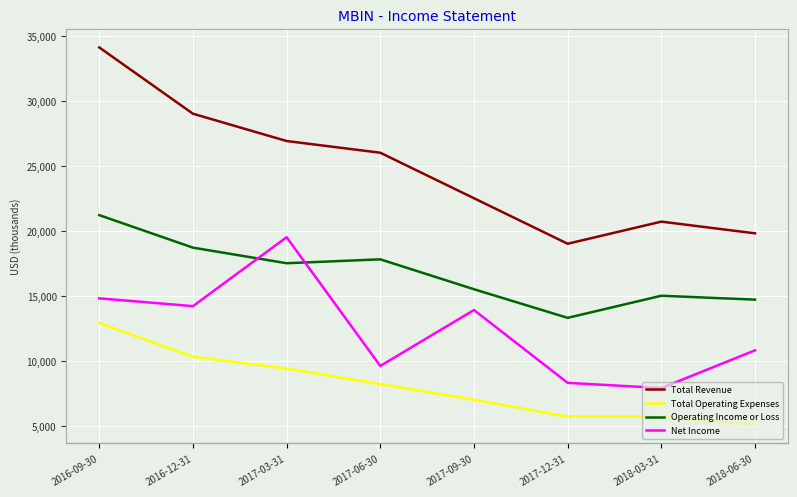

Reading left to right, what are all the values shown in this chart?

Total Revenue: 2016-09-30=34100	2016-12-31=29000	2017-03-31=26900	2017-06-30=26000	2017-09-30=22500	2017-12-31=19000	2018-03-31=20700	2018-06-30=19800
Total Operating Expenses: 2016-09-30=12900	2016-12-31=10300	2017-03-31=9400	2017-06-30=8200	2017-09-30=7000	2017-12-31=5700	2018-03-31=5700	2018-06-30=5100
Operating Income or Loss: 2016-09-30=21200	2016-12-31=18700	2017-03-31=17500	2017-06-30=17800	2017-09-30=15500	2017-12-31=13300	2018-03-31=15000	2018-06-30=14700
Net Income: 2016-09-30=14800	2016-12-31=14200	2017-03-31=19500	2017-06-30=9600	2017-09-30=13900	2017-12-31=8300	2018-03-31=7900	2018-06-30=10800